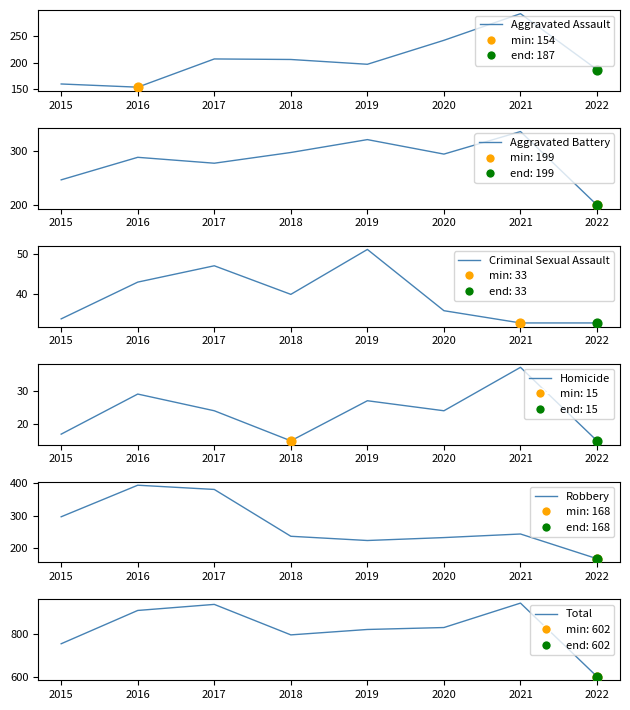

At how many categories does at least one series exceed 201?

8